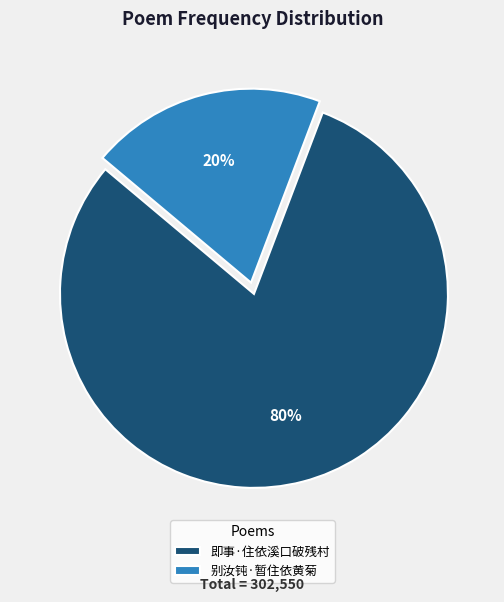

How many slices are in this pie chart?

2